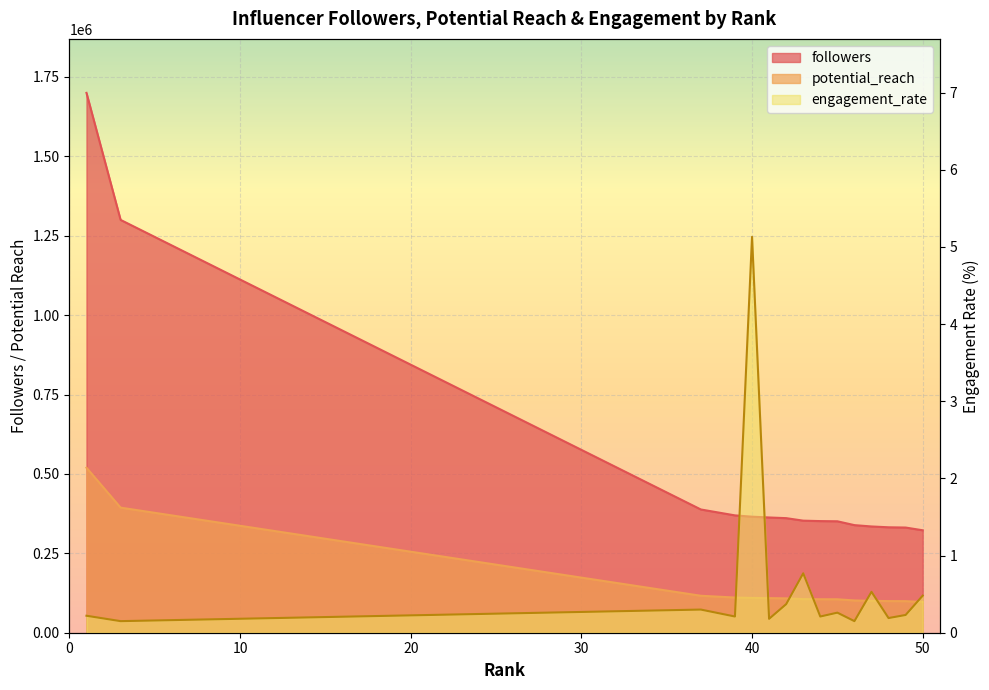

Is it true that engagement_rate equals 0.2 at 42?

False